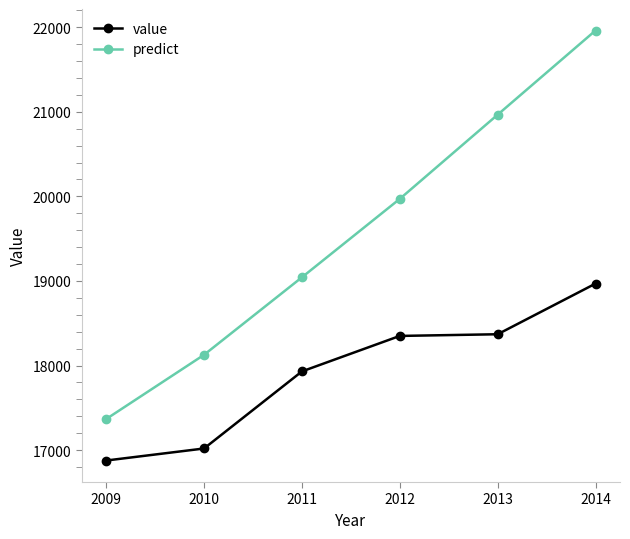

Rank the series at 2011 from lowest to highest value.

value, predict